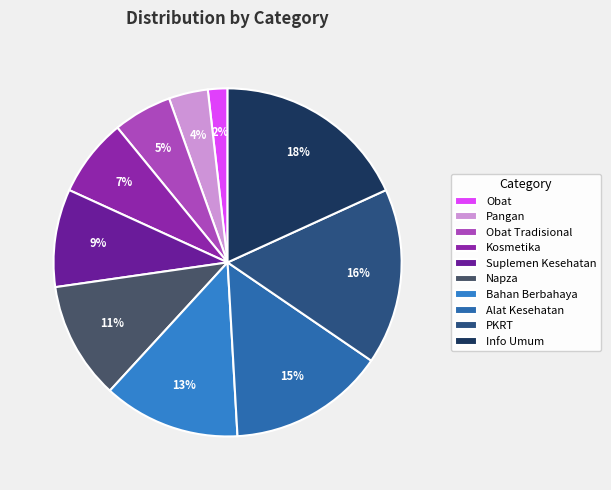

Is there any slice that represents more than half of the pie?

No